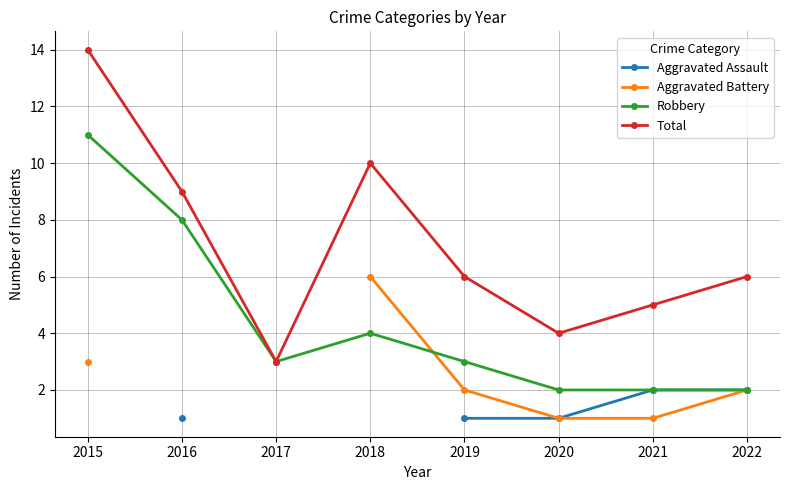

Is the value of Aggravated Battery at 2018 greater than the value of Total at 2017?

Yes